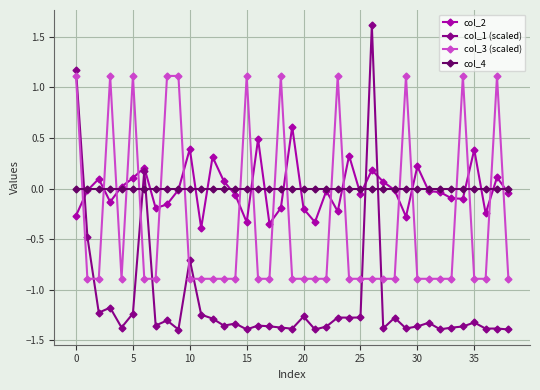

Which series has the widest spread of values?

col_1 (scaled)